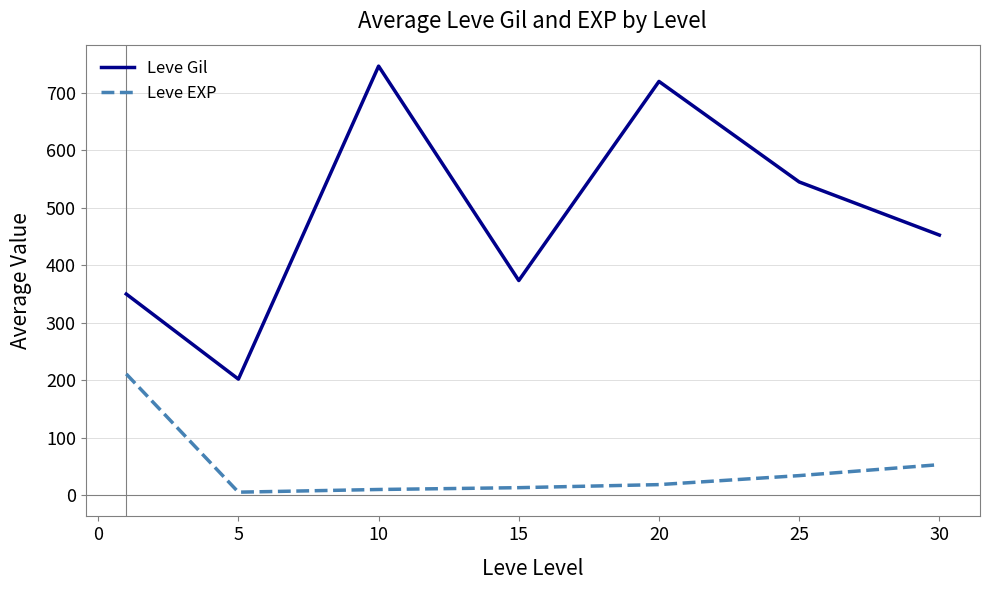

Rank the series by their average value, from highest to lowest.

Leve Gil, Leve EXP